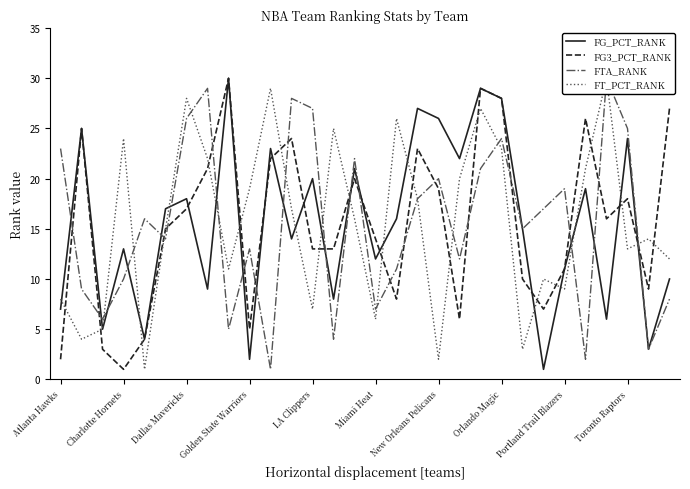

Is it true that FG_PCT_RANK equals 7 at Atlanta Hawks?

True